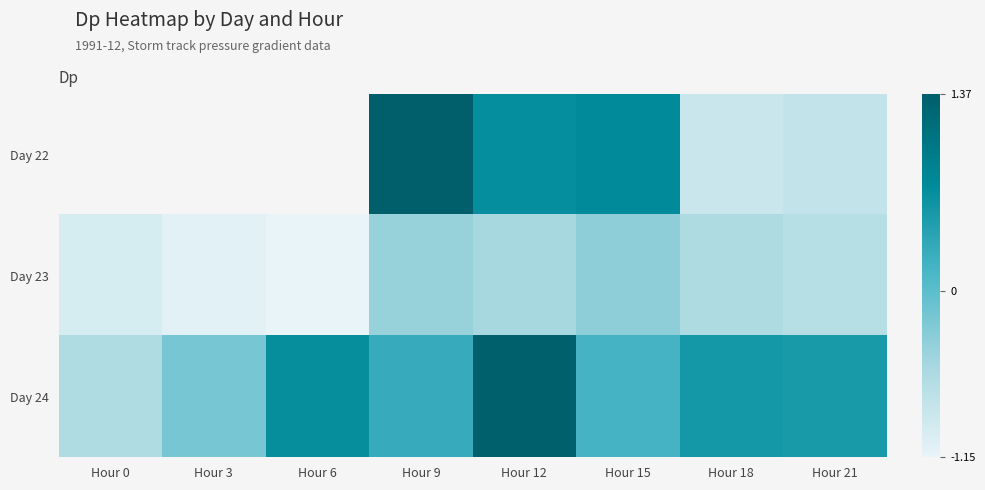

Is it true that Day 22 equals 0.7 at Hour 15?

True